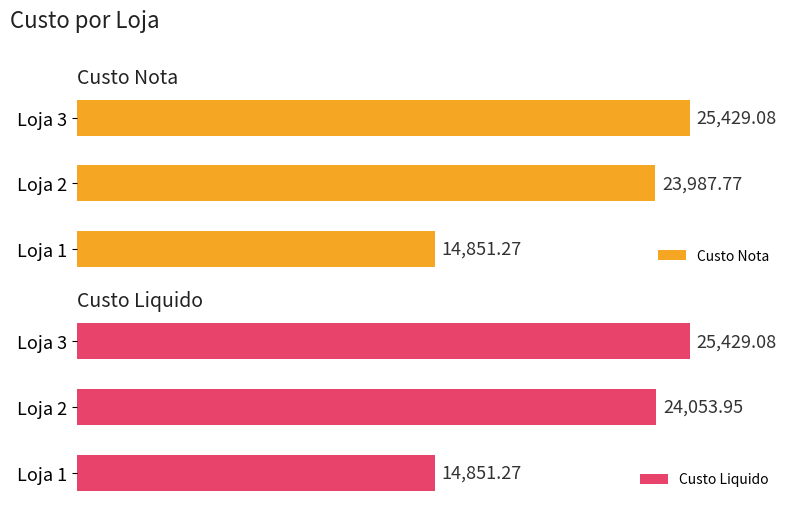

At which label does Custo Liquido reach its peak?

Loja 3